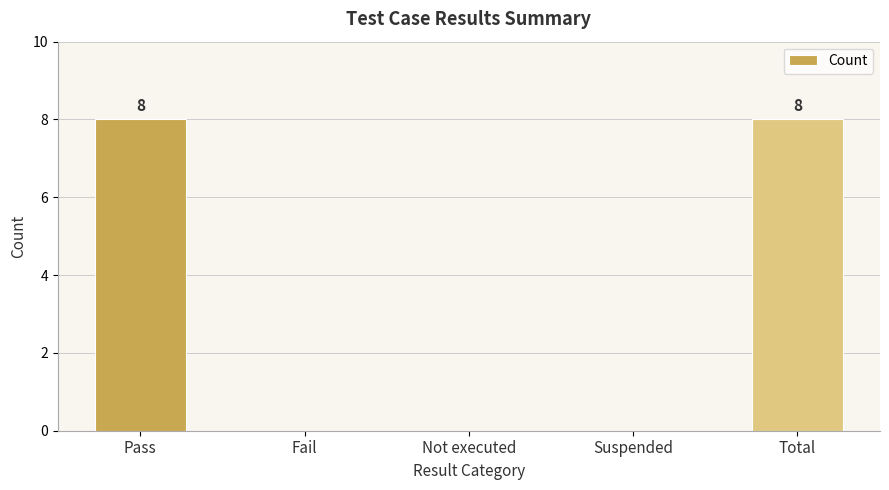

What is the greatest value displayed?

8